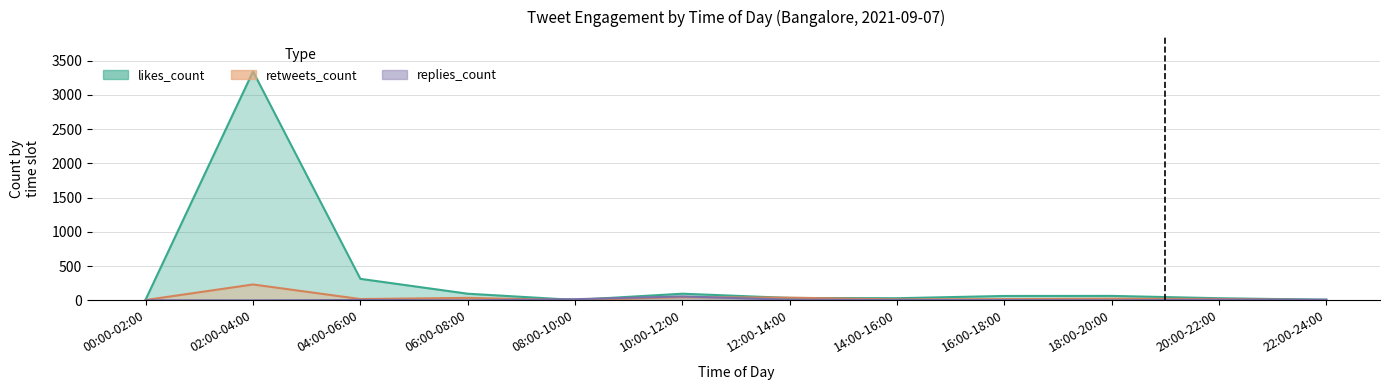

What is the greatest value displayed?

3343